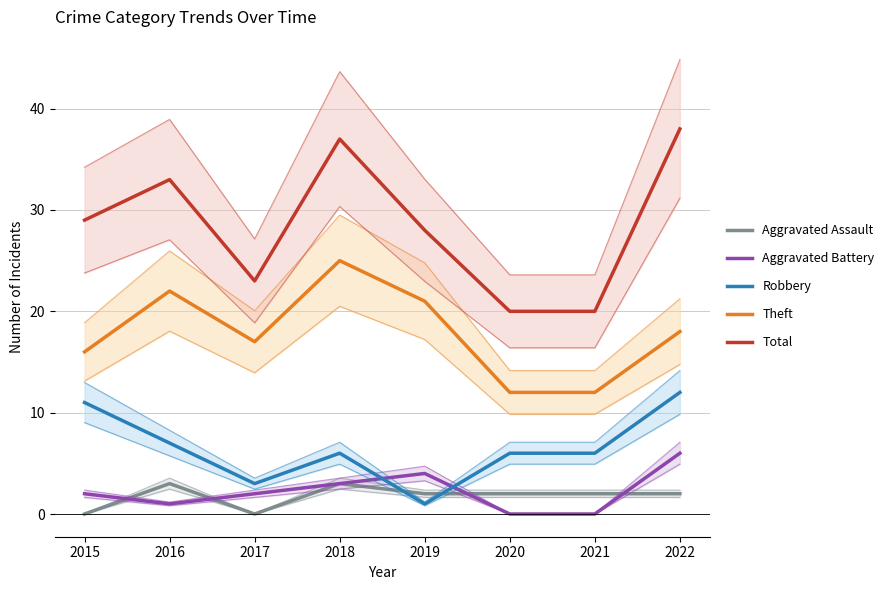

Which series has the largest range (max minus min)?

Total